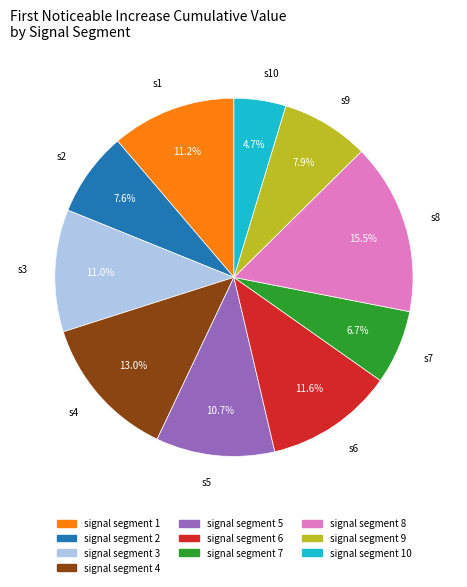

Does signal segment 7 represent more than half of the total?

No